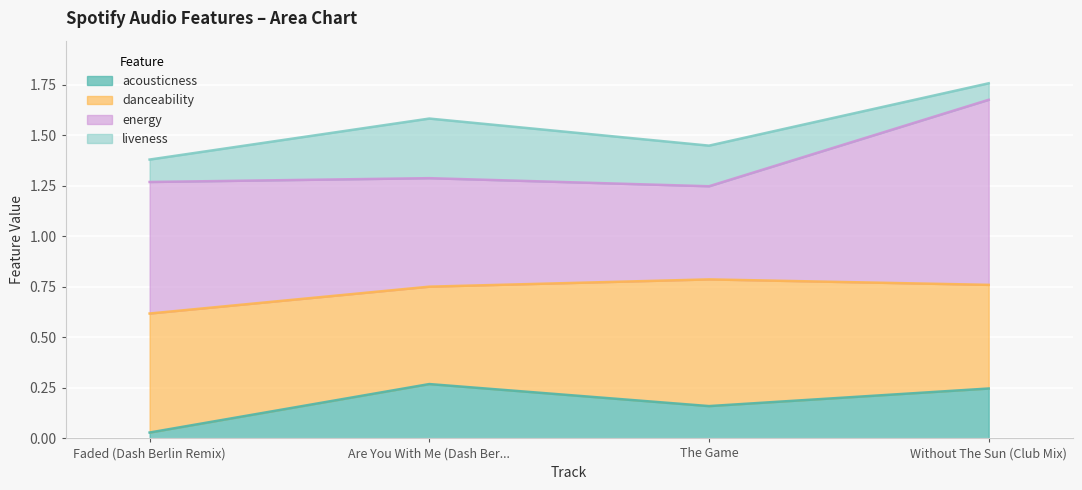

True or false: energy has a value of 0.7 at Are You With Me (Dash Berlin Remix).

False